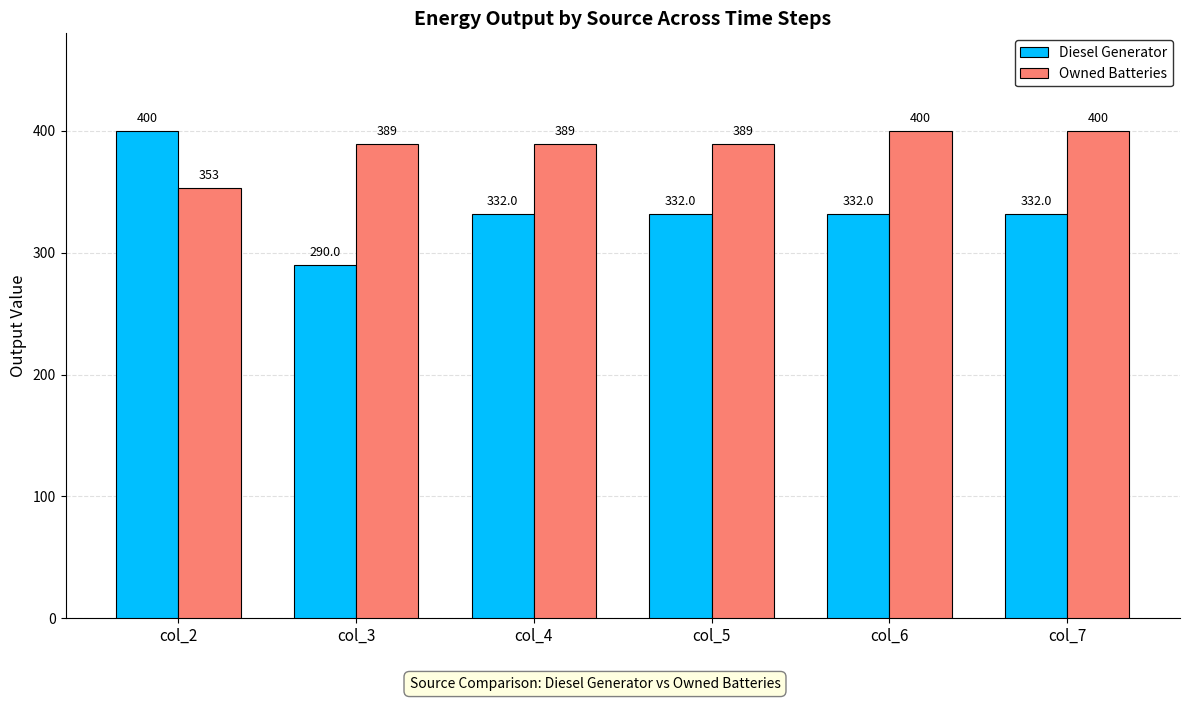

What value does the Owned Batteries series have at col_6?

400.0